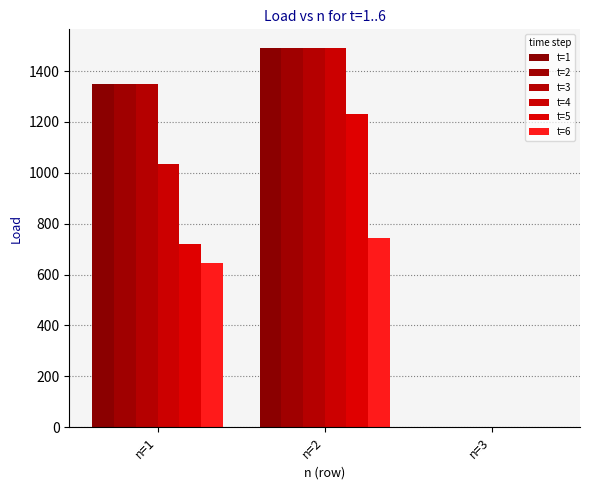

At which label is t=5 closest to 616?

n=1